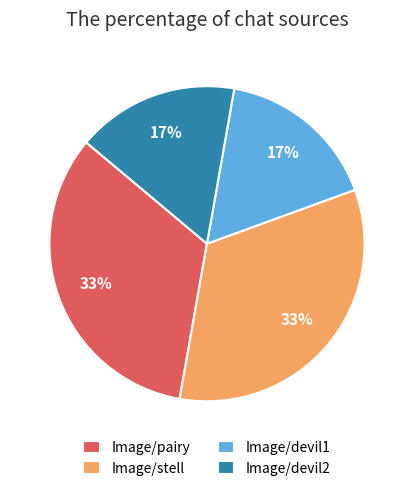

To the nearest percent, what is the combined percentage of Image/devil1 and Image/stell?

50%